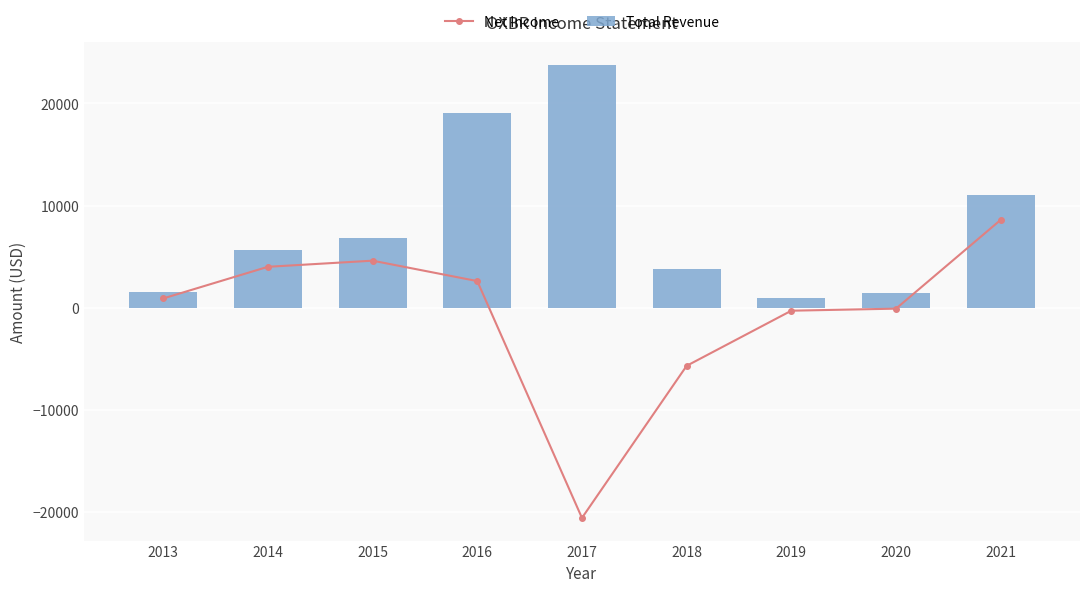

Rank the categories by Net Income value from highest to lowest.

2021, 2015, 2014, 2016, 2013, 2020, 2019, 2018, 2017